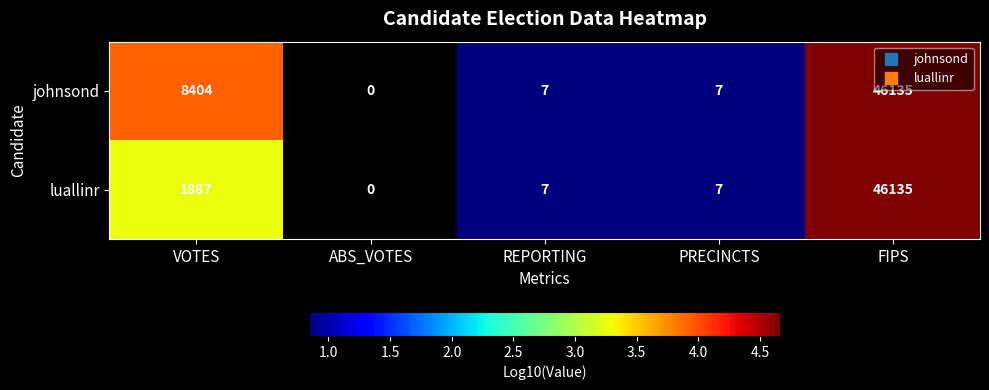

The value of luallinr at PRECINCTS is 0.8. True or false?

True